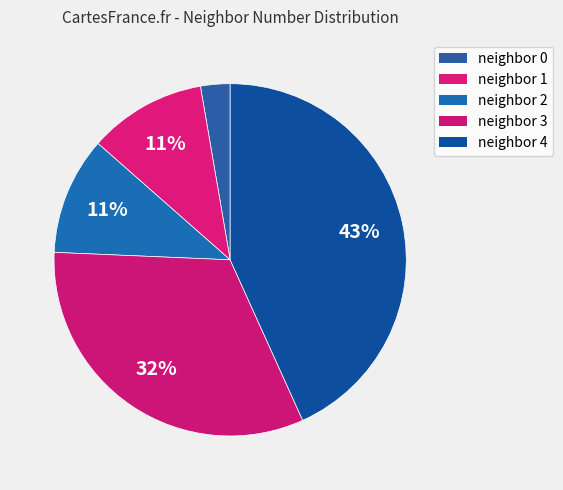

How many segments does this pie chart have?

5